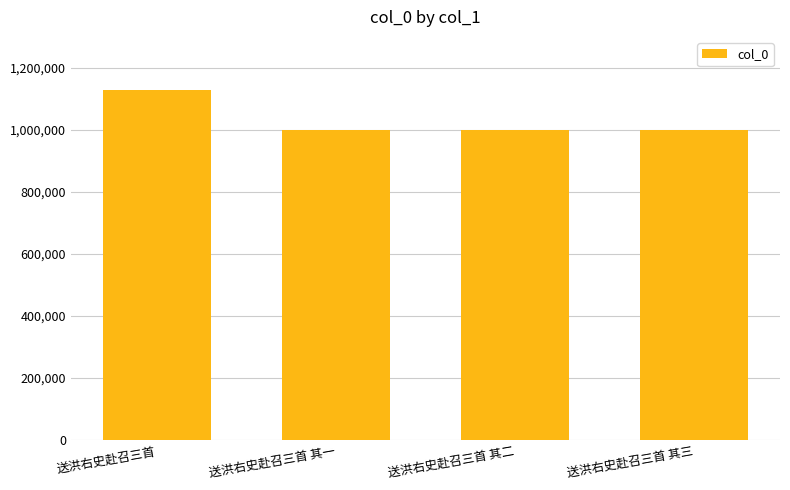

Are the bars horizontal?

No